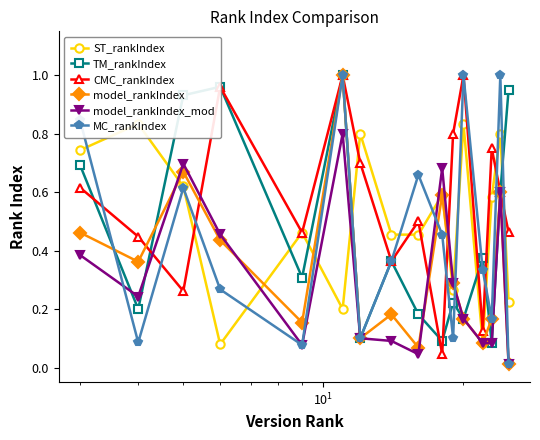

In TM_rankIndex, how many points are higher than both neighbors (excluding endpoints)?

5